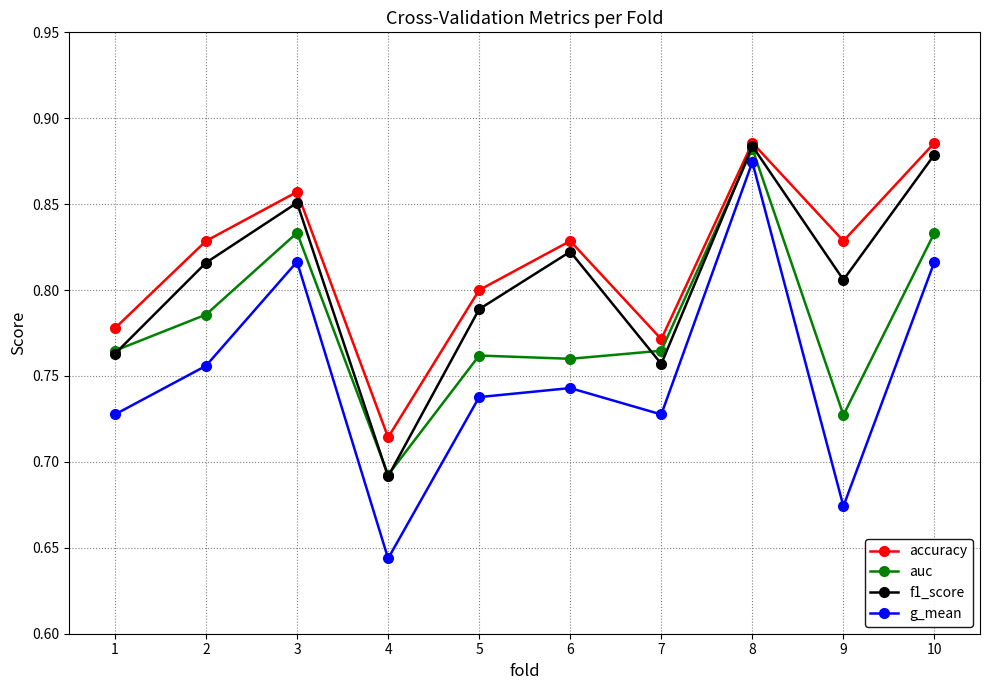

How many distinct data groups are displayed?

4